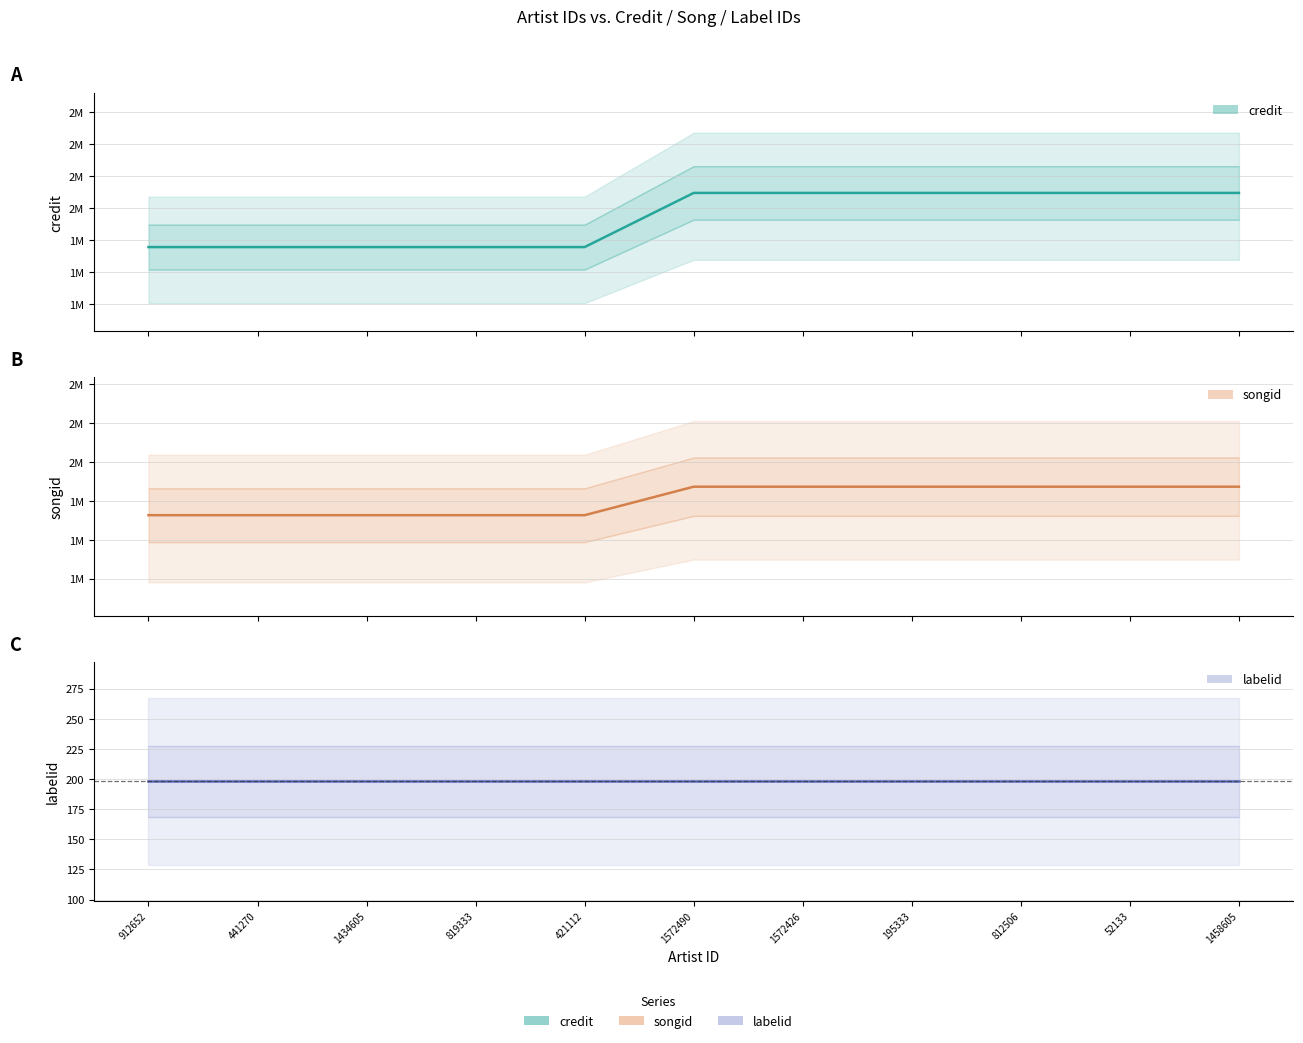

Count the number of data series in this chart.

3